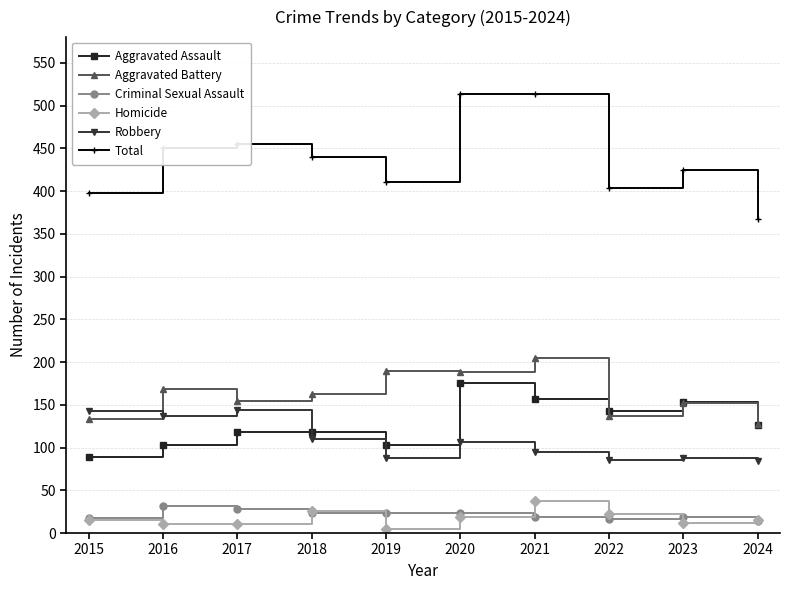

What is the sum of all Aggravated Assault values?

1286